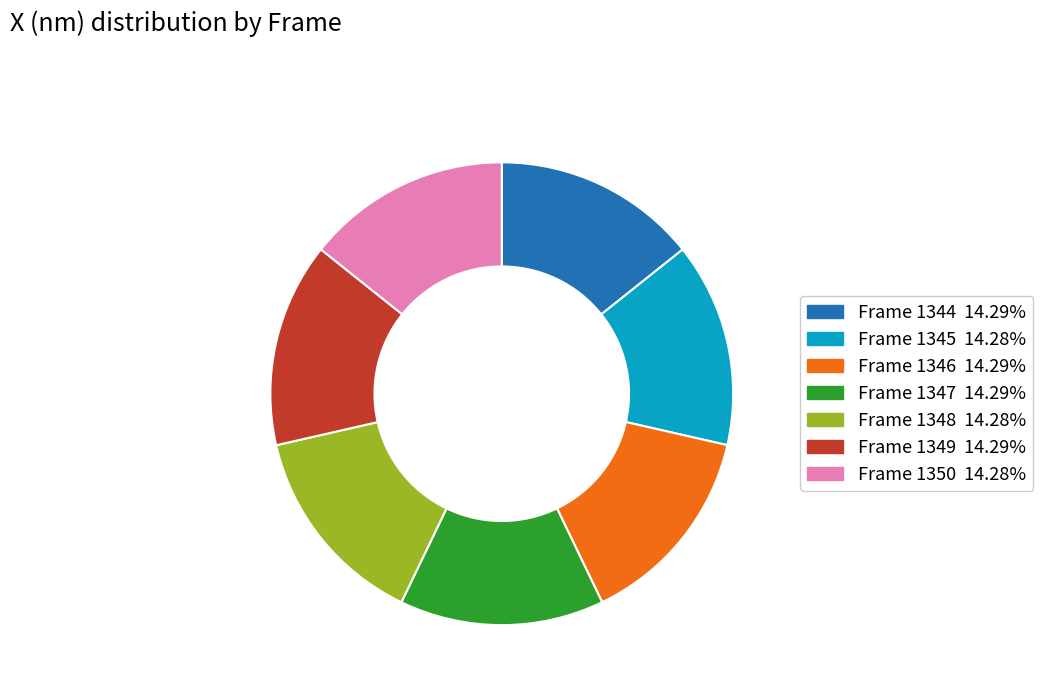

Is there a majority slice in this chart?

No